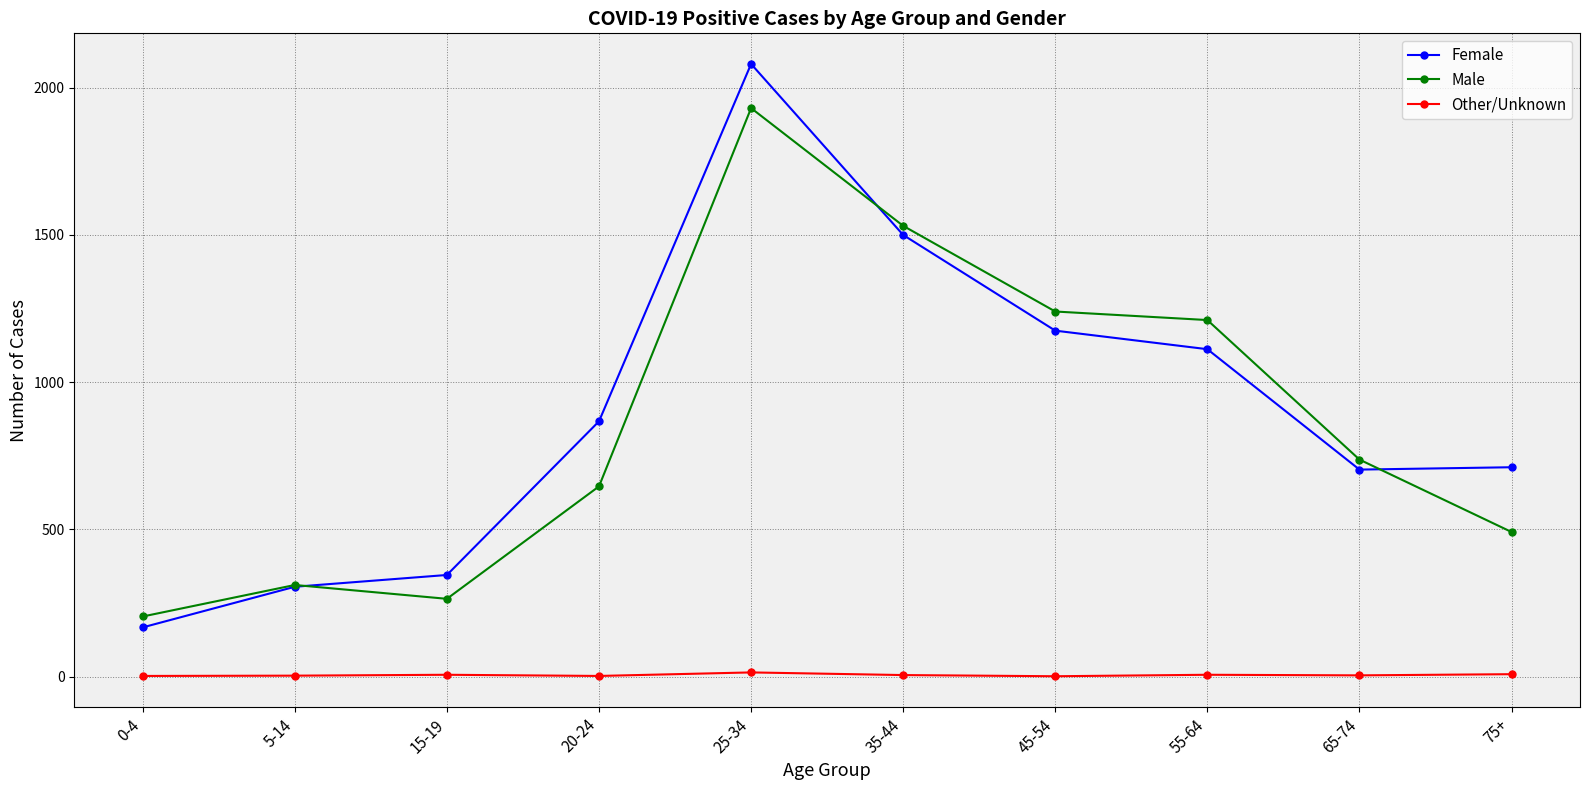

The value of Male at 35-44 is 1531. True or false?

True